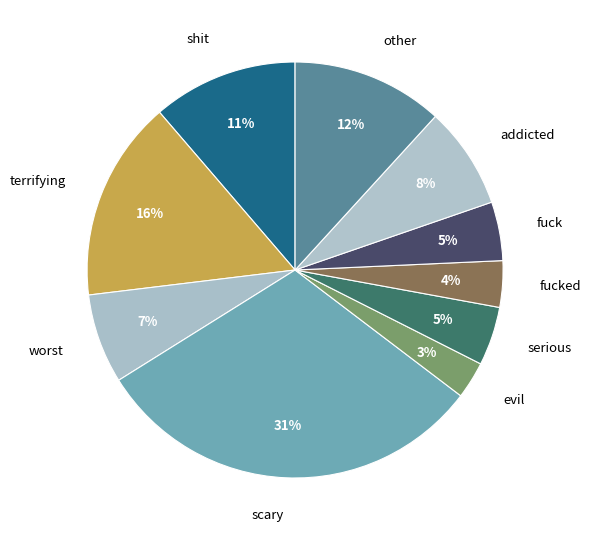

Is the sum of terrifying and serious greater than half?

No